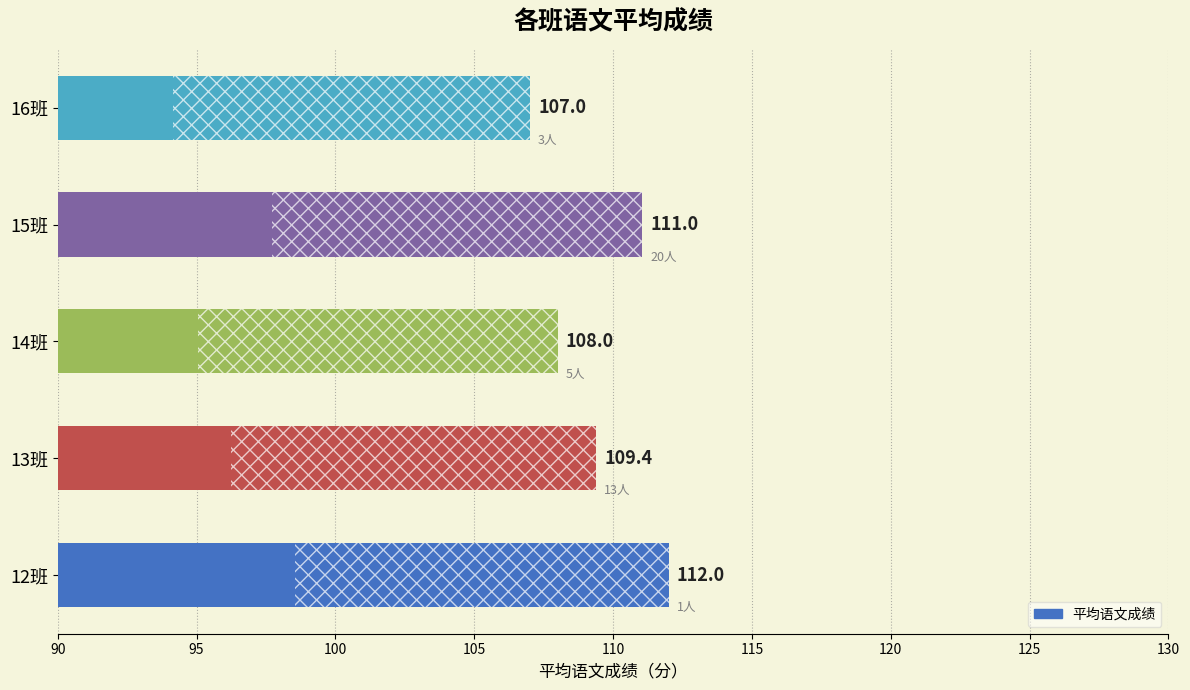

Between 13班 and 15班, which is larger?

15班